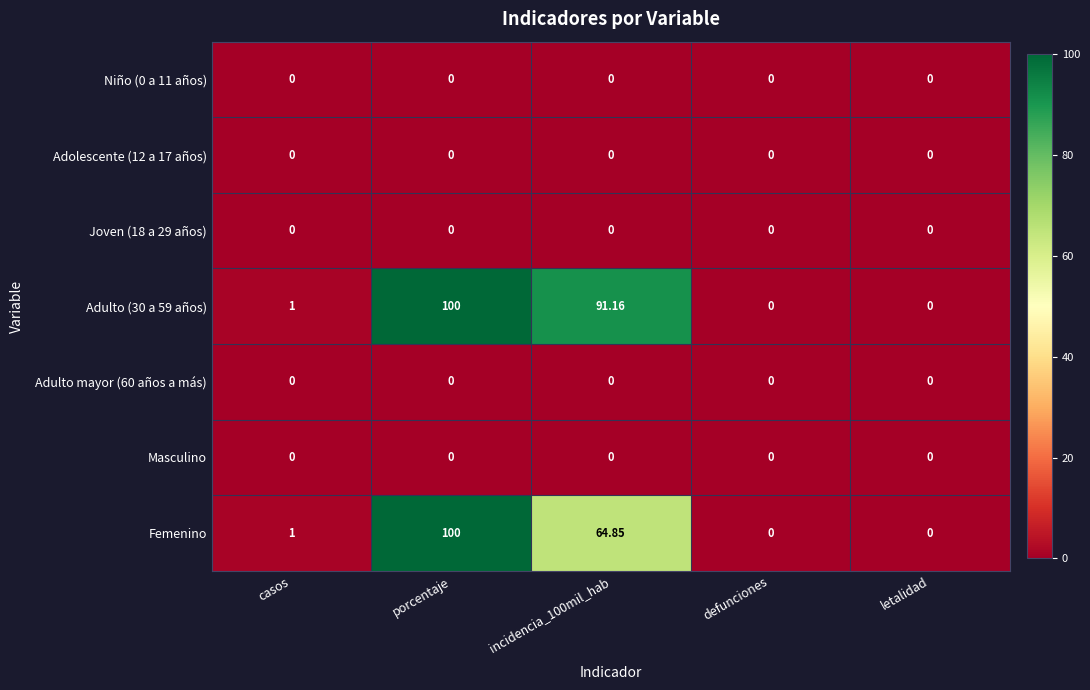

Which category has the highest value across all series?

porcentaje